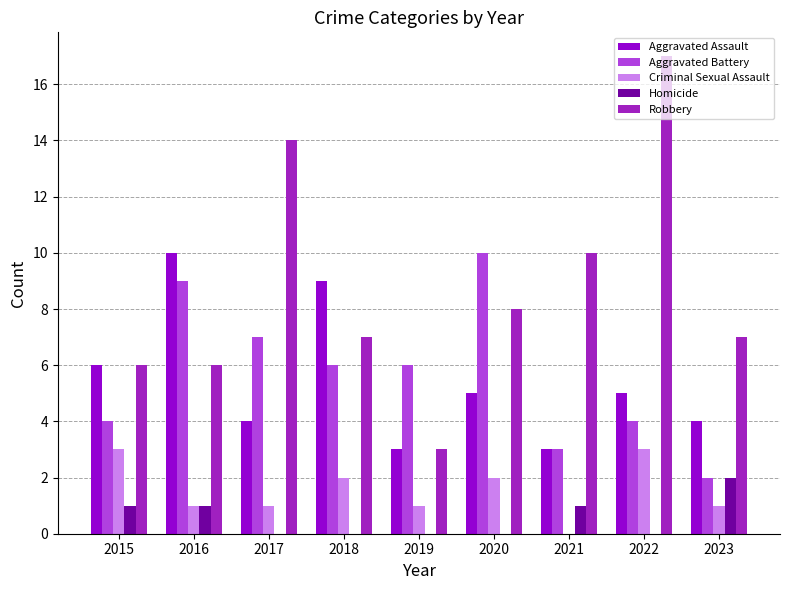

Reading left to right, transcribe all the data shown in this chart.

Aggravated Assault: 6	10	4	9	3	5	3	5	4
Aggravated Battery: 4	9	7	6	6	10	3	4	2
Criminal Sexual Assault: 3	1	1	2	1	2	0	3	1
Homicide: 1	1	0	0	0	0	1	0	2
Robbery: 6	6	14	7	3	8	10	17	7